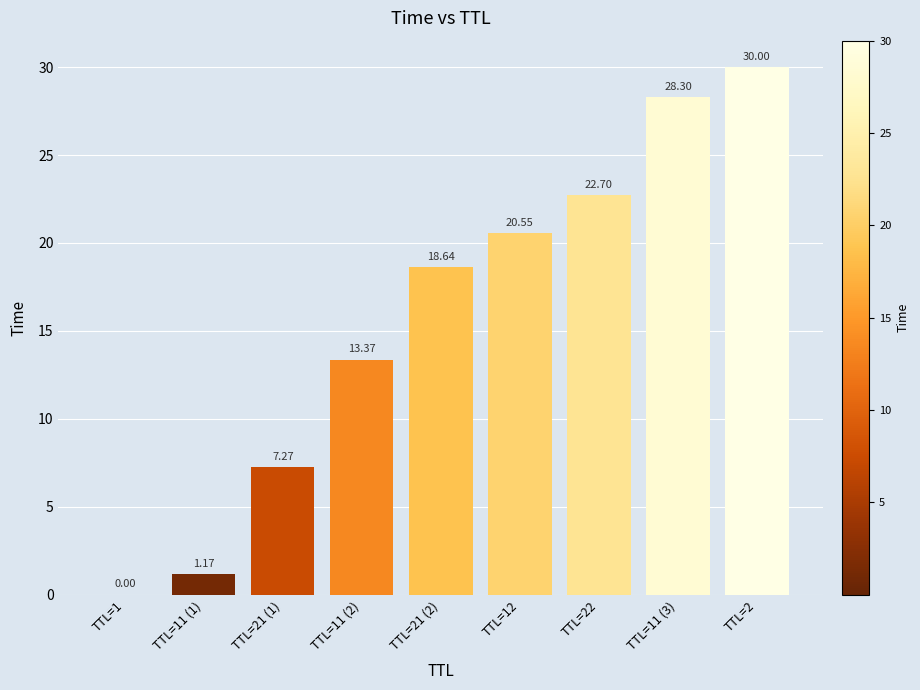

Approximately how many times larger is the value at TTL=21 (1) compared to TTL=11 (3)?

0.3